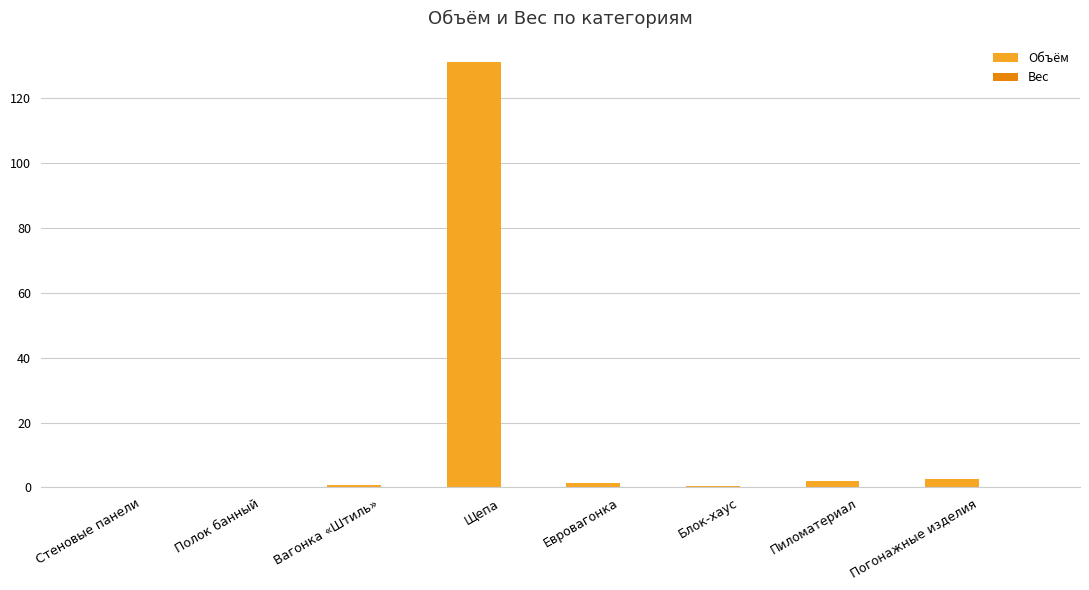

Which category has the highest value across all series?

Щепа